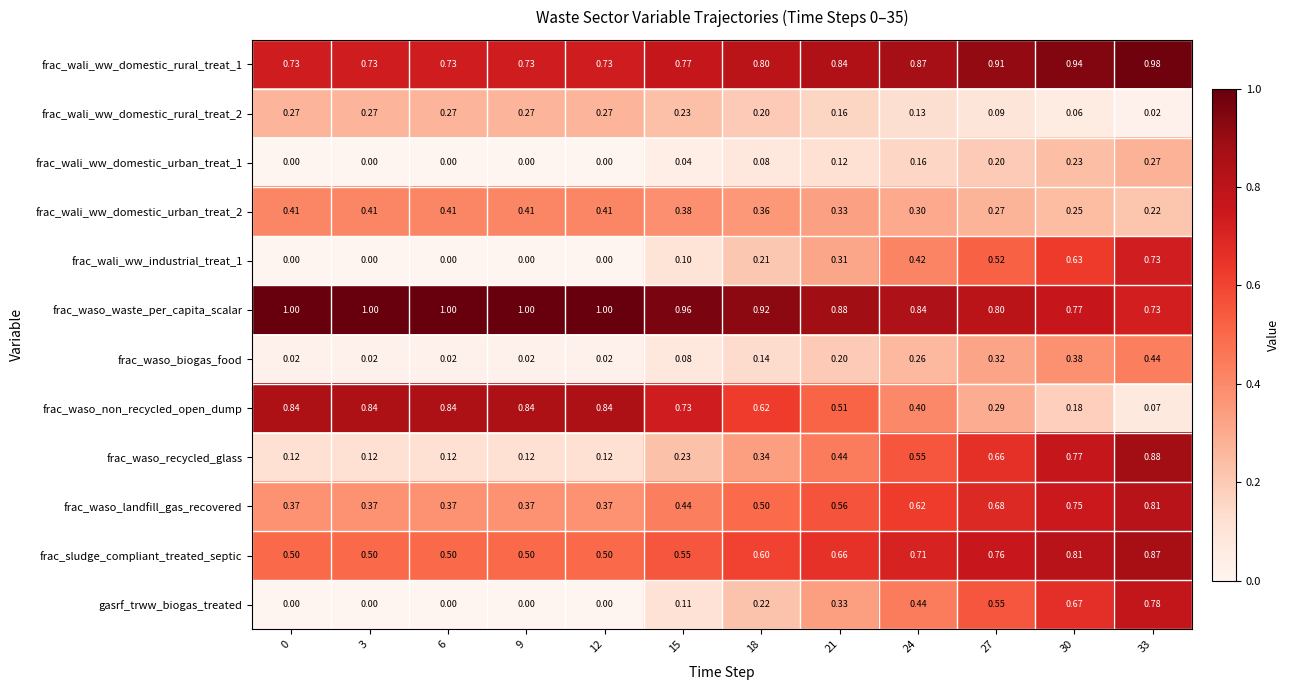

Is the value of frac_wali_ww_domestic_urban_treat_2 at 6 greater than the value of frac_waso_non_recycled_open_dump at 33?

Yes